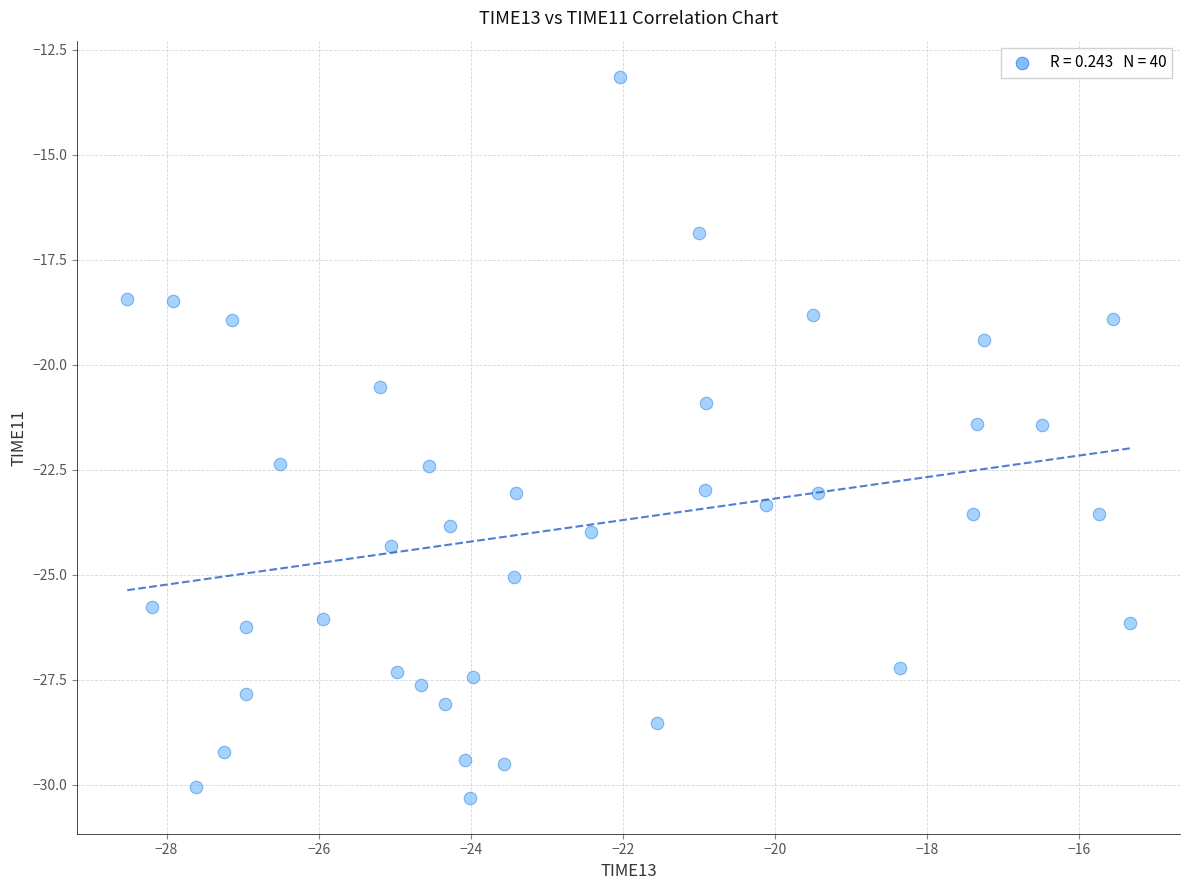

What is the range of Y values (max minus min)?

17.2